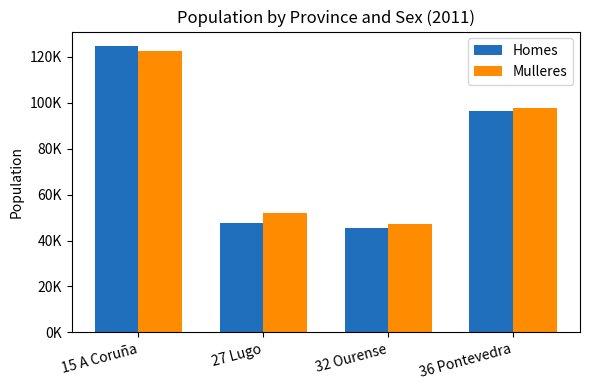

Where does the Homes series first go above 96574?

15 A Coruña